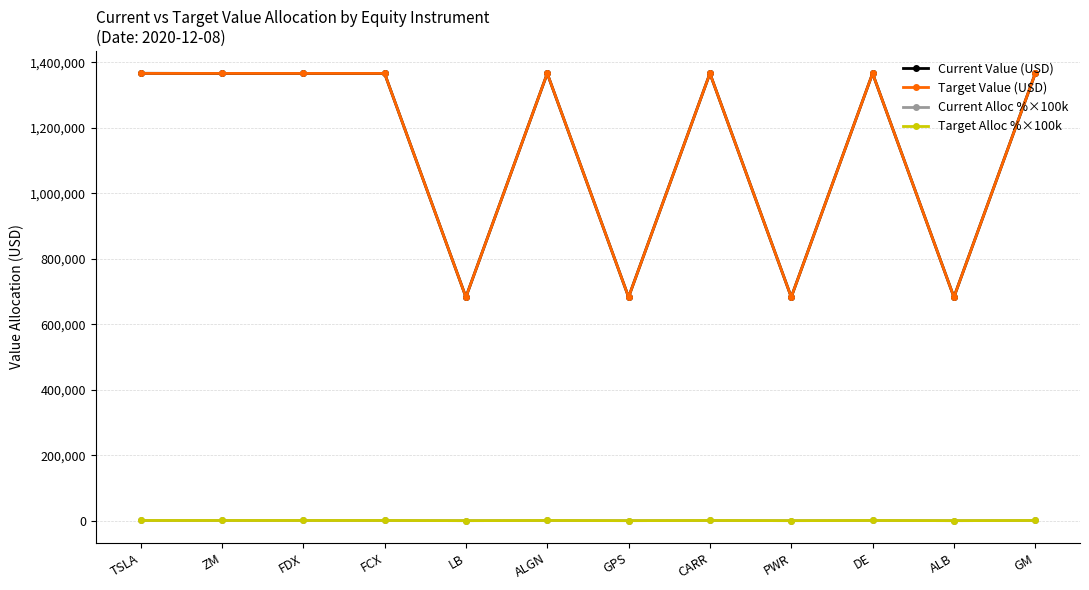

Does the chart have visible grid lines?

Yes